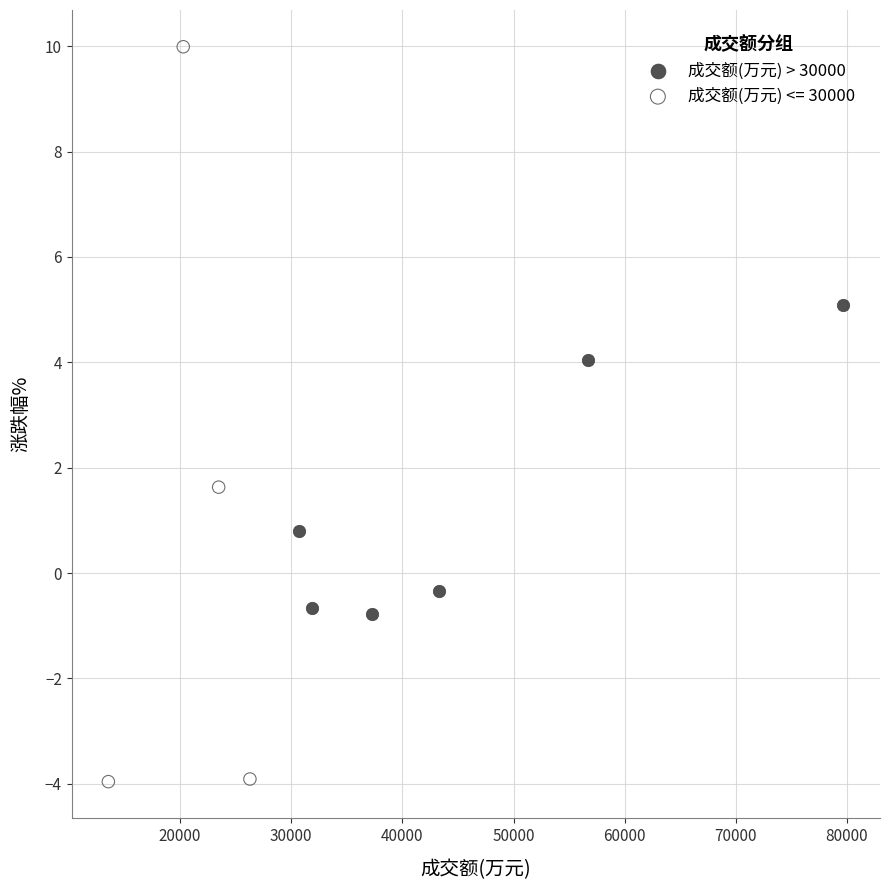

Which series reaches the minimum Y coordinate?

成交额(万元) <= 30000